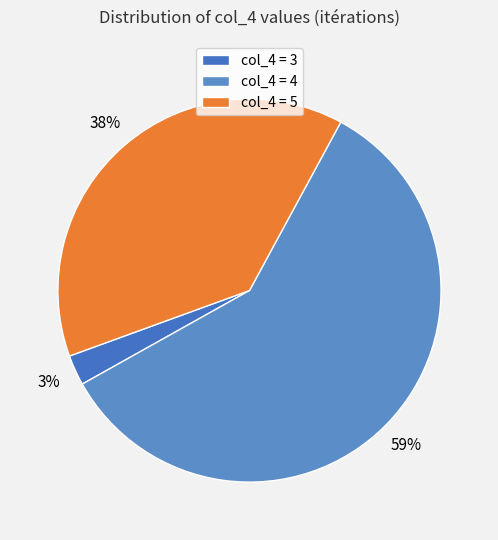

Which slice is the largest?

col_4 = 4